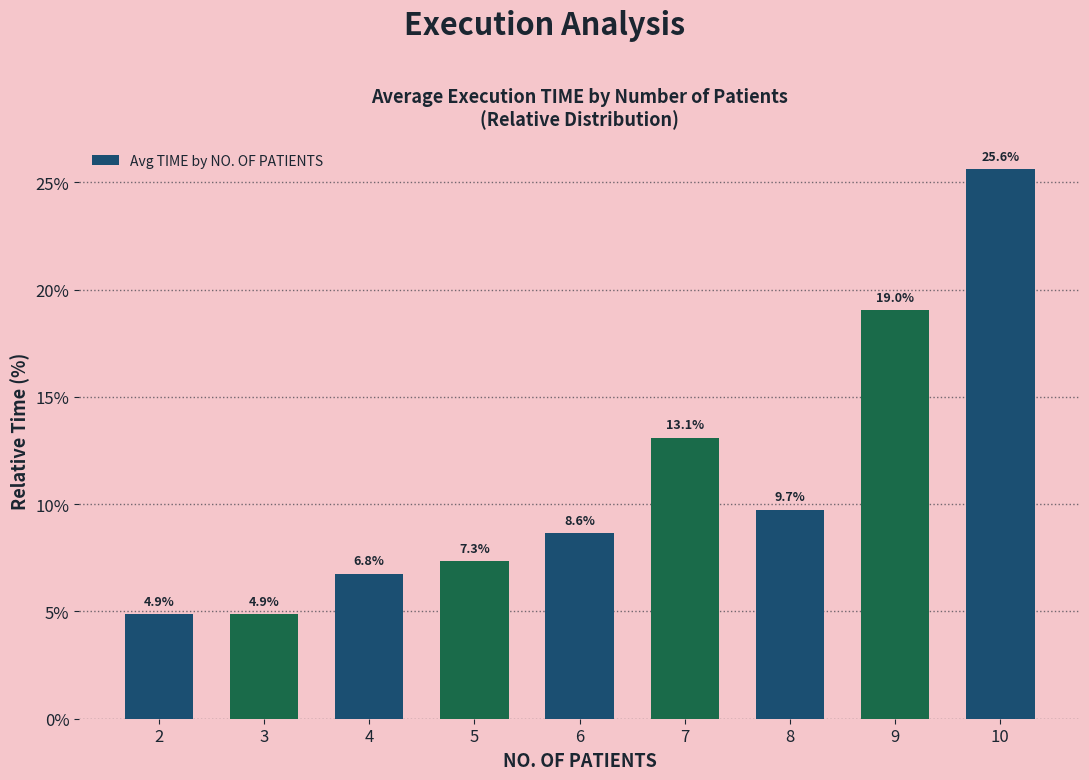

Reading left to right, transcribe all the data shown in this chart.

2=4.9	3=4.9	4=6.8	5=7.3	6=8.6	7=13.1	8=9.7	9=19.0	10=25.6